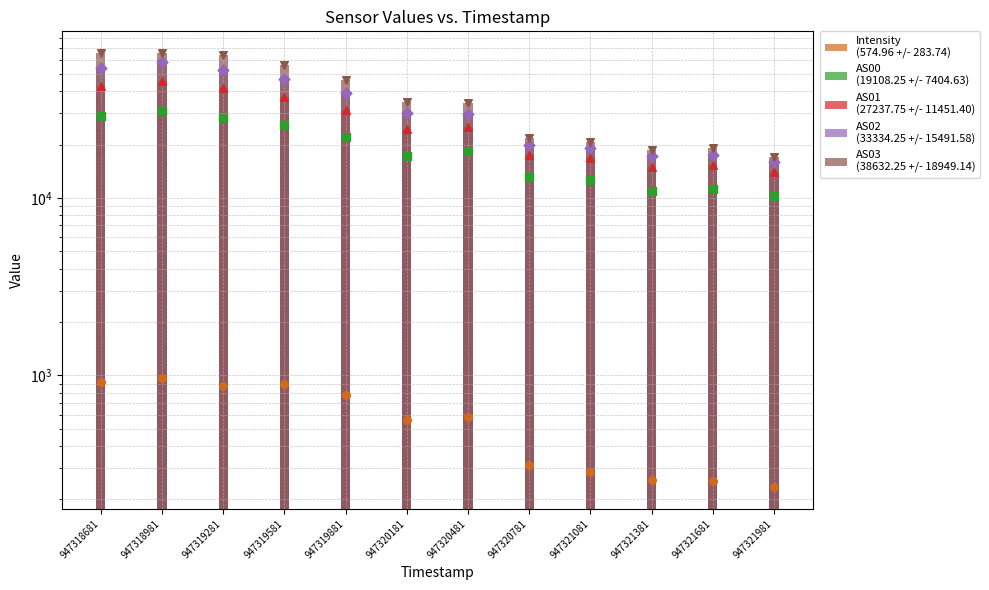

Which series has the largest total across all categories?

AS03